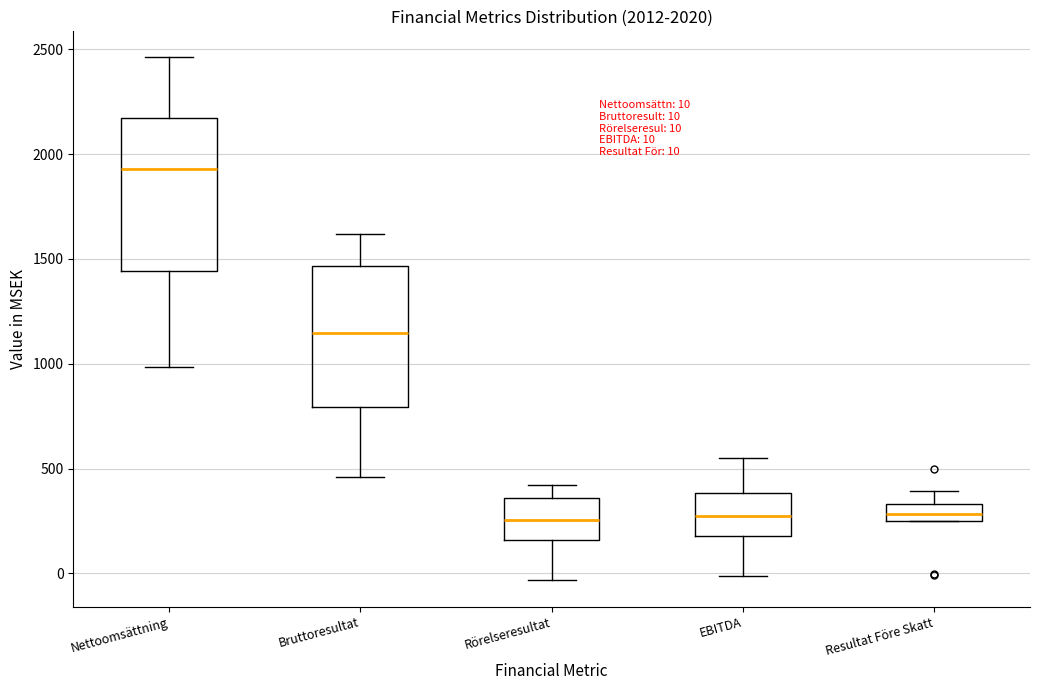

Which box is the tallest, from its lower edge to its upper edge?

Nettoomsättning